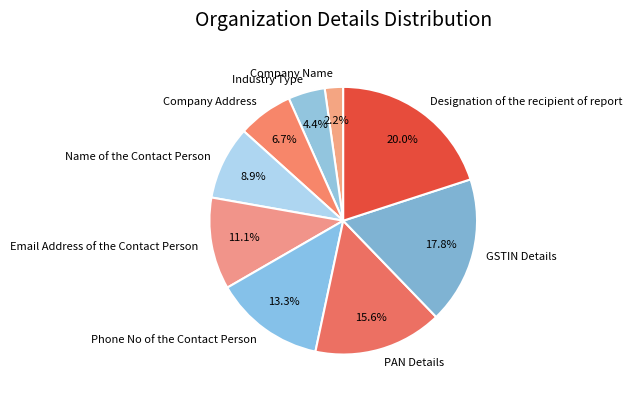

What is the smallest slice in the pie chart?

Company Name